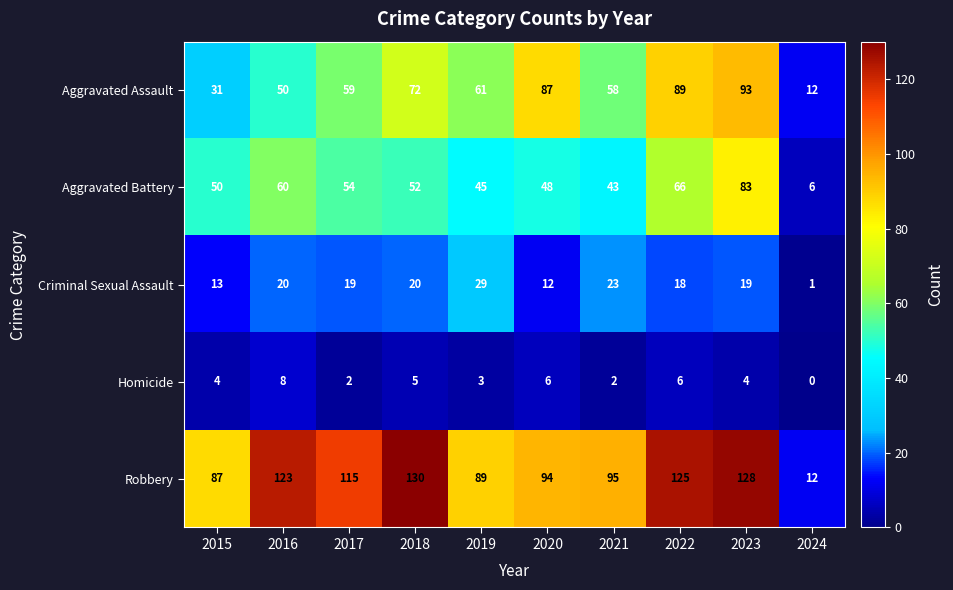

Where does the Aggravated Battery series first go above 52?

2016